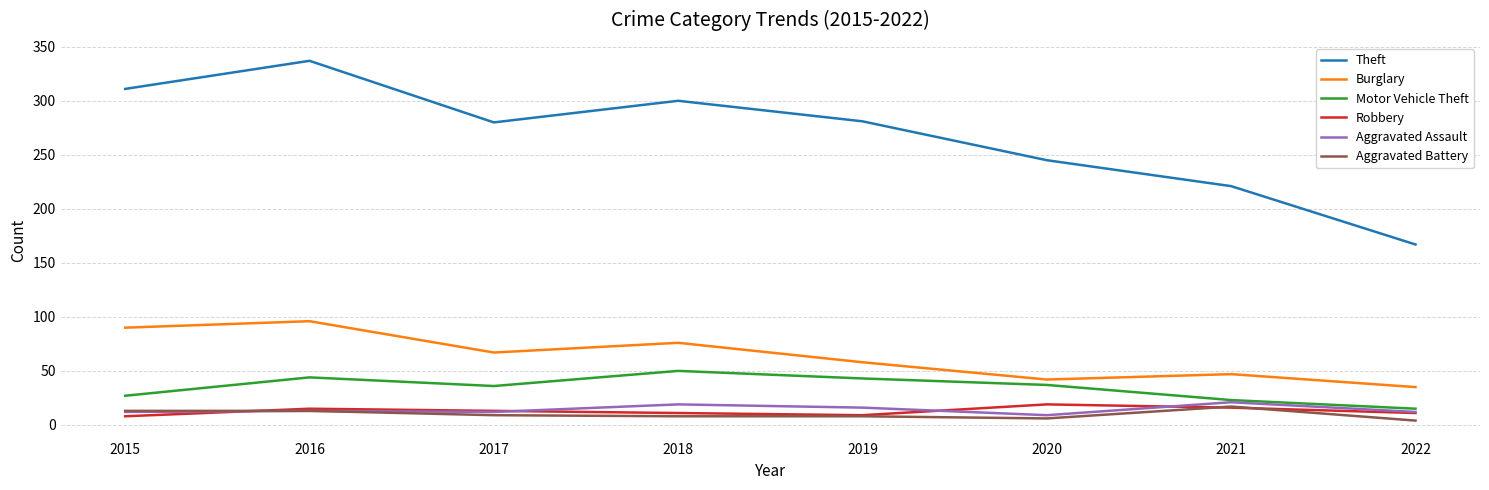

What is the maximum value for Aggravated Assault?

21